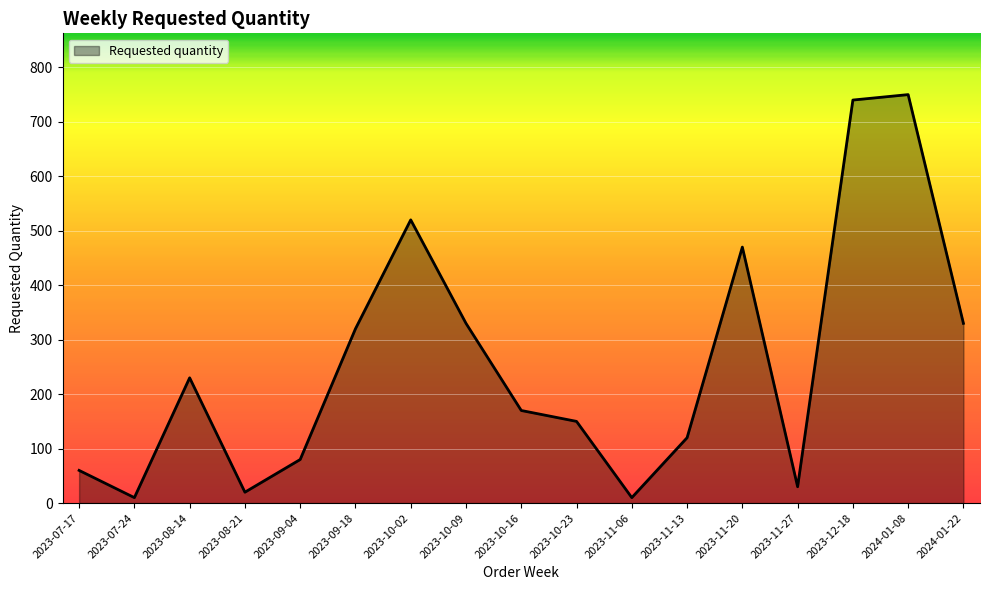

Is it true that the value at 2023-10-09 is 330?

True